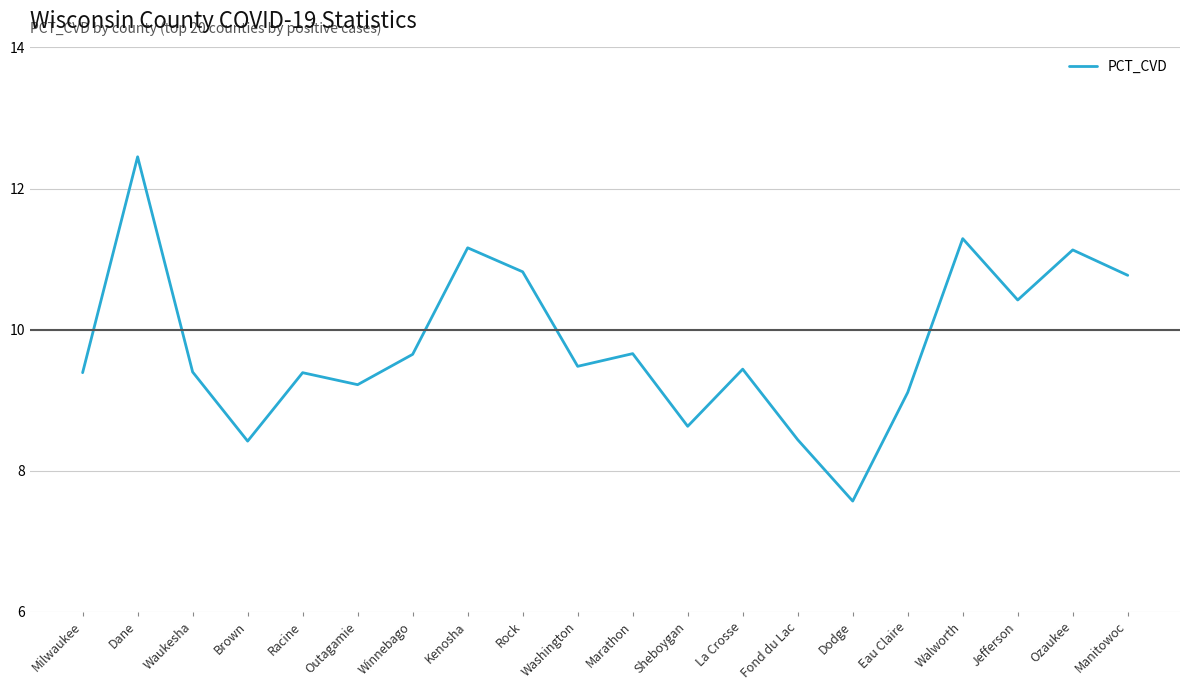

What position from the left is Winnebago?

7